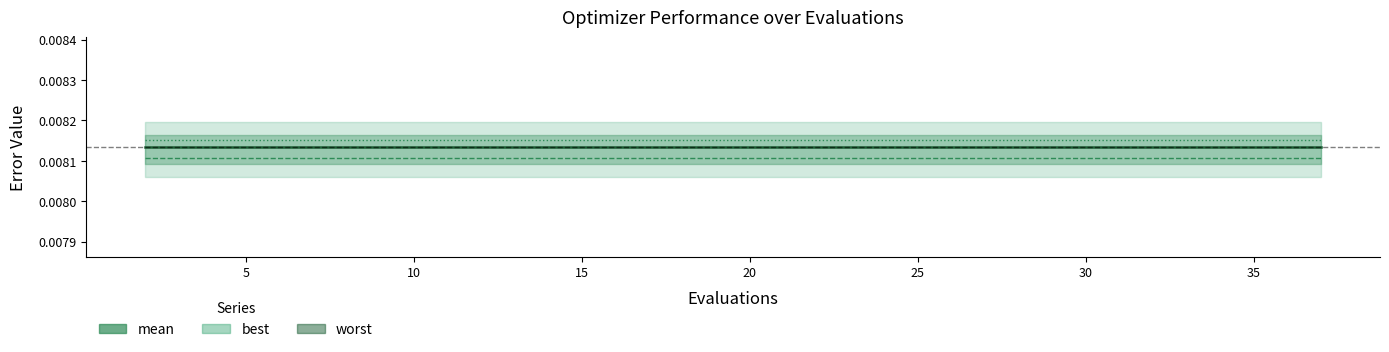

The value of best at 10 is 0.0. True or false?

False